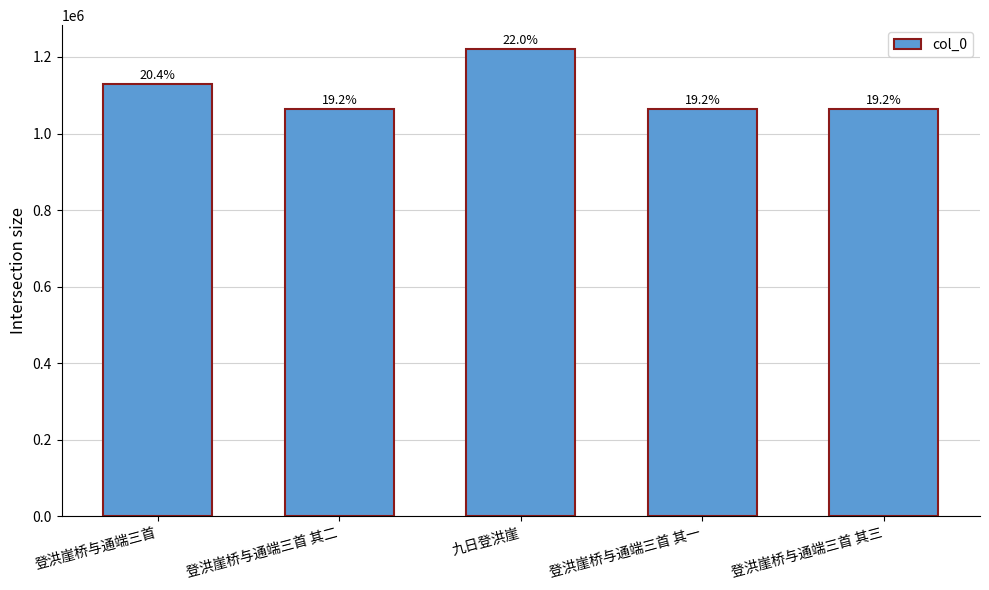

Reading right to left, what are all the values shown in this chart?

1064702	1064700	1221888	1064701	1130334